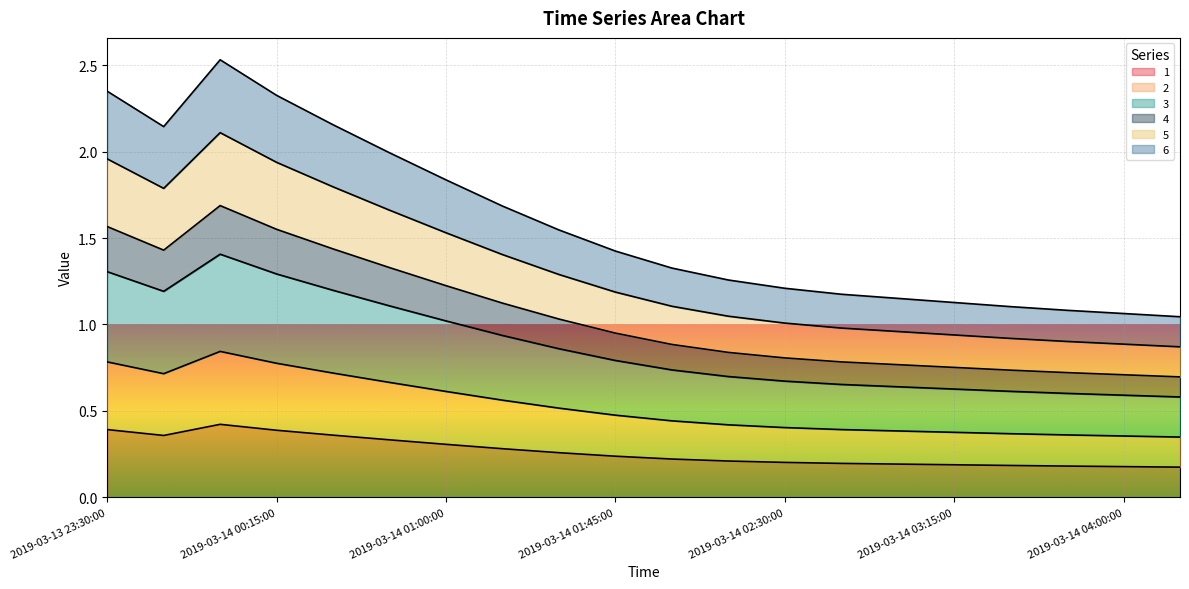

In 6, how many points are higher than both neighbors (excluding endpoints)?

1